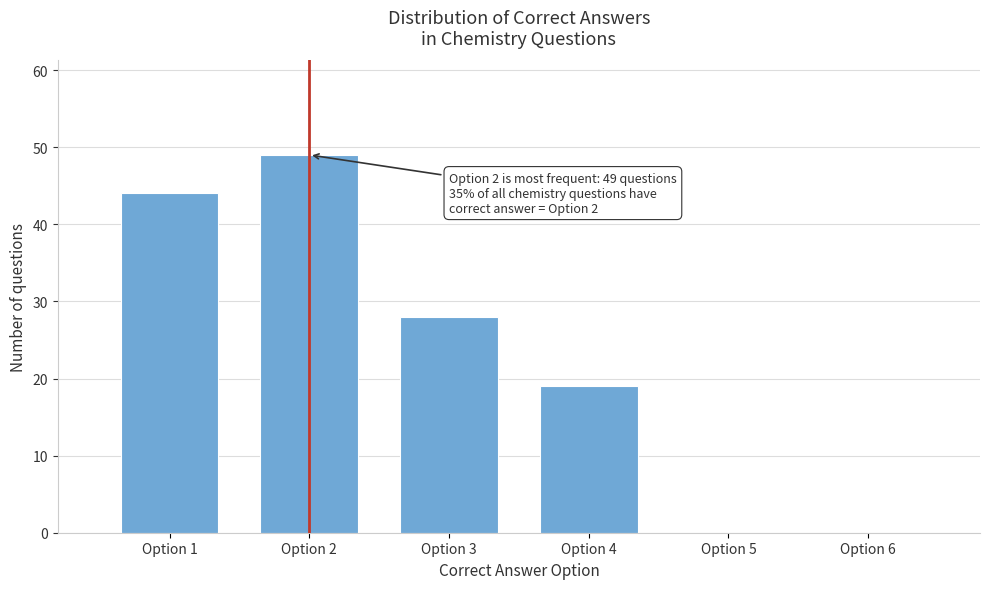

Reading right to left, list all the values displayed in this chart.

Option 6=0	Option 5=0	Option 4=19	Option 3=28	Option 2=49	Option 1=44